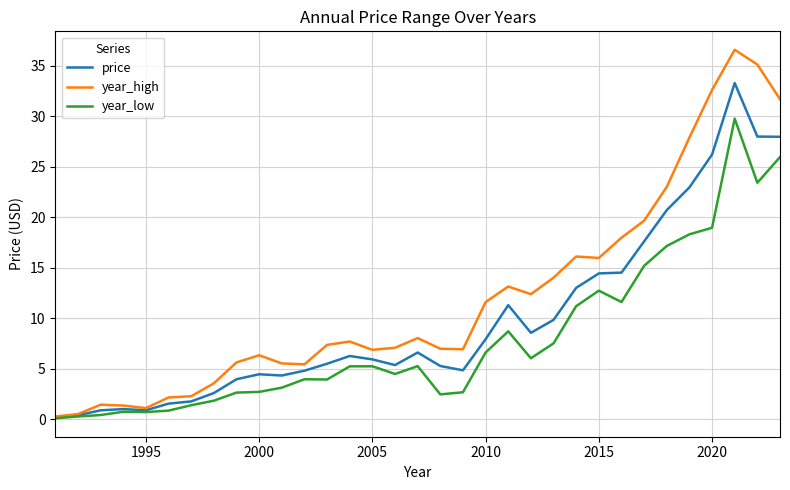

Which series has the largest total across all categories?

year_high